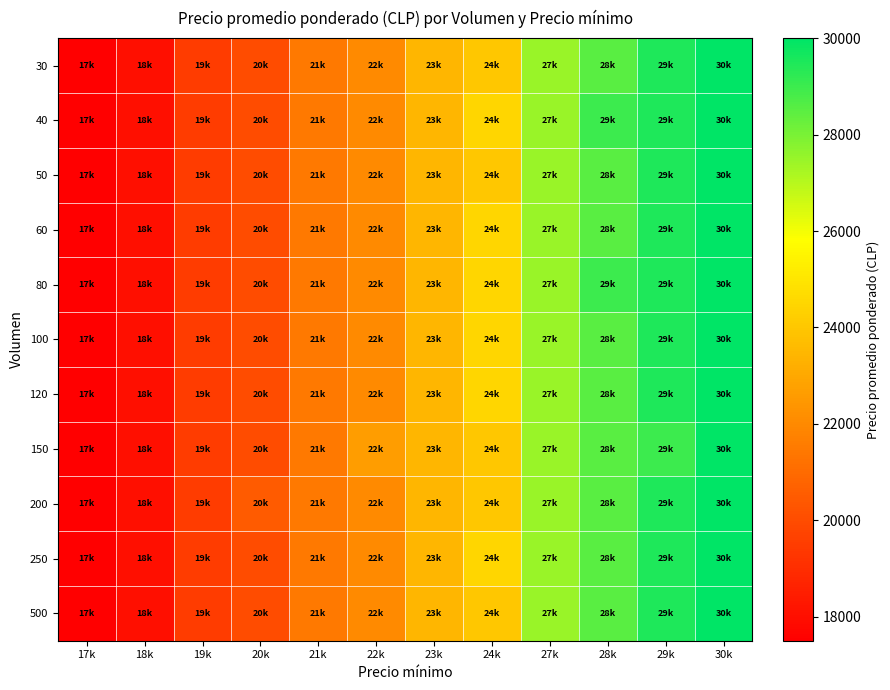

Which series has the widest spread of values?

30